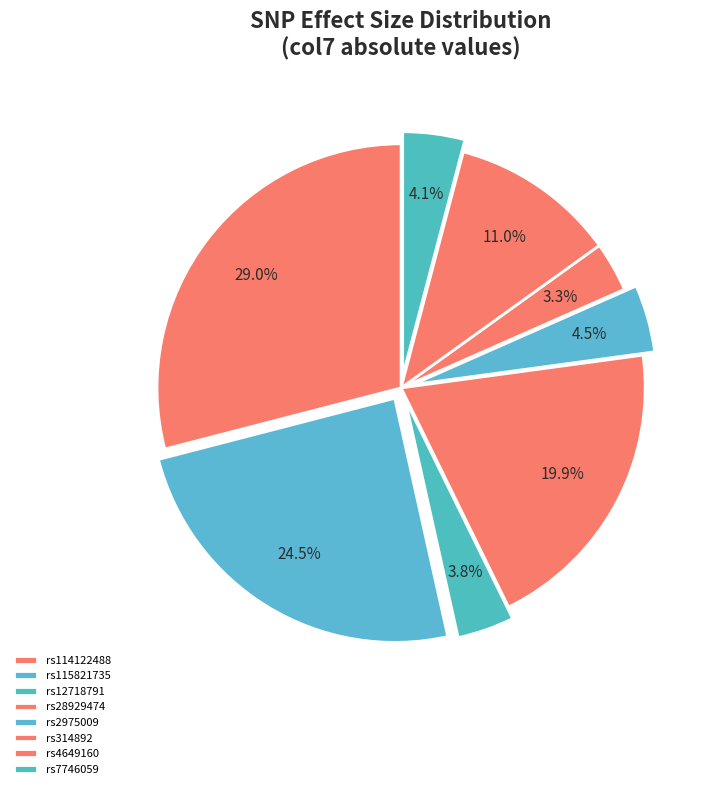

What percentage is the rs2975009 slice, to the nearest percent?

4%